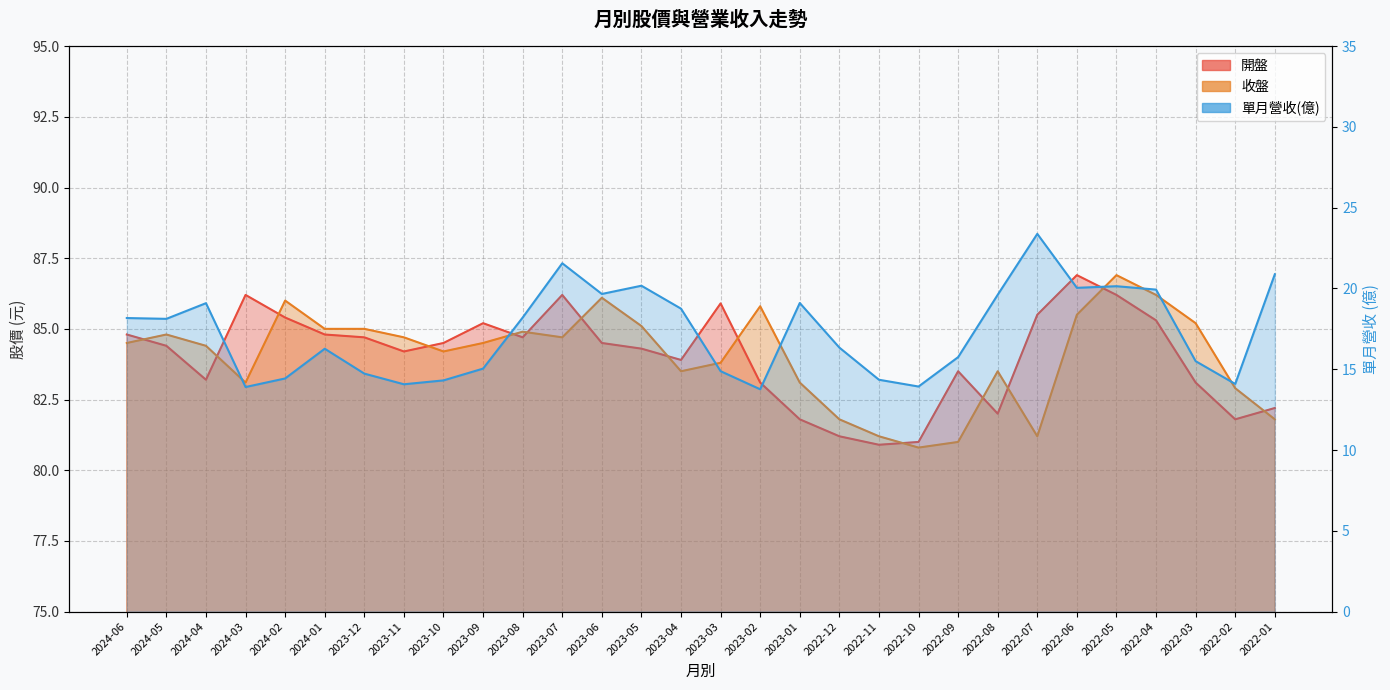

Where is the first local minimum for 開盤?

2024-04